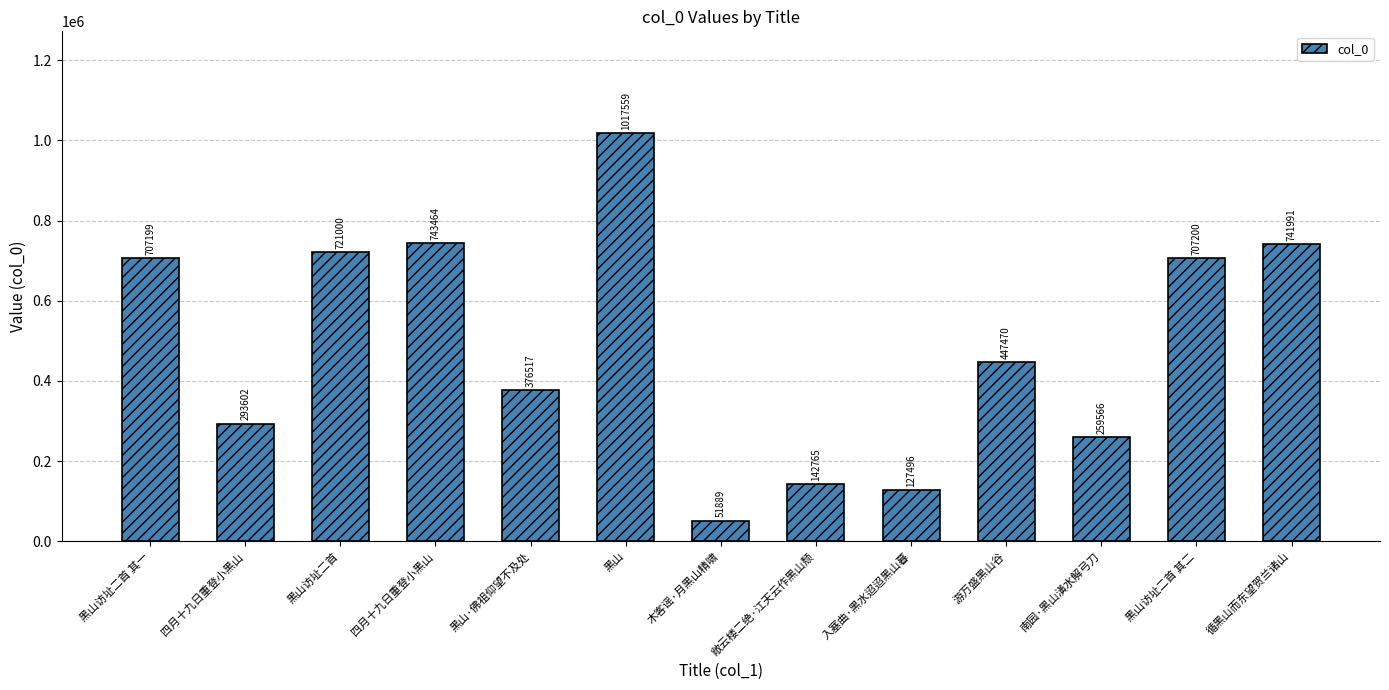

The value at 入塞曲·黑水迢迢黑山暮 is 197013. True or false?

False